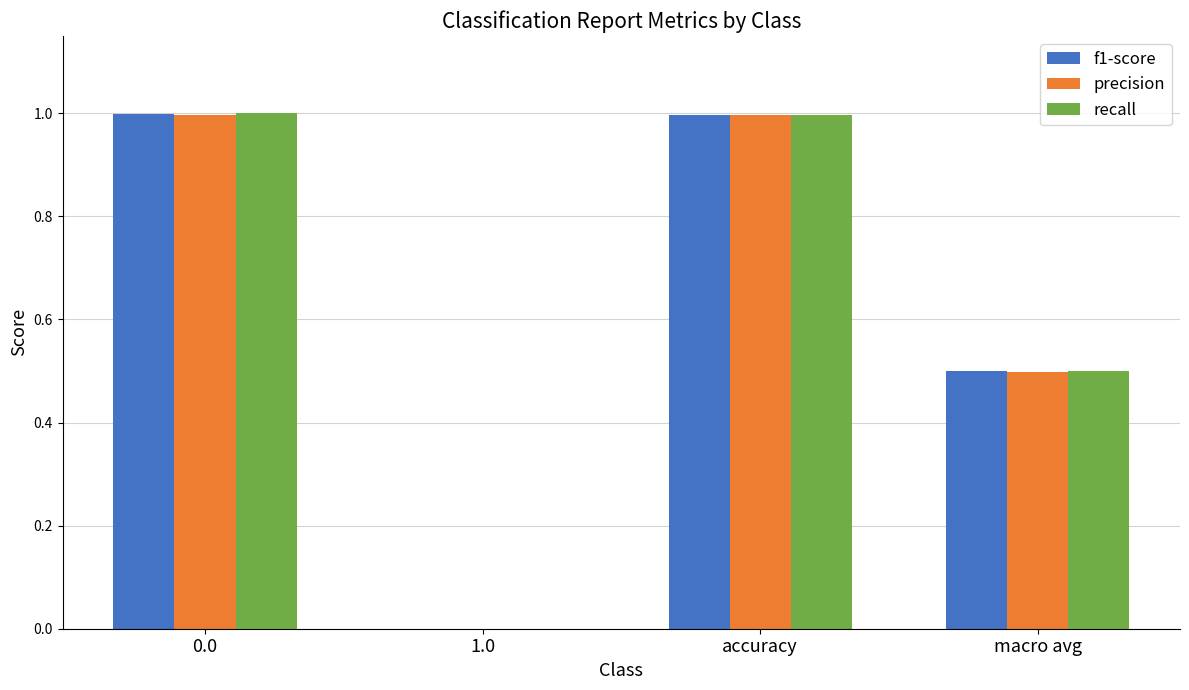

Reading left to right, list all the values displayed in this chart.

f1-score: 0.0=1.0	1.0=0.0	accuracy=1.0	macro avg=0.5
precision: 0.0=1.0	1.0=0.0	accuracy=1.0	macro avg=0.5
recall: 0.0=1.0	1.0=0.0	accuracy=1.0	macro avg=0.5